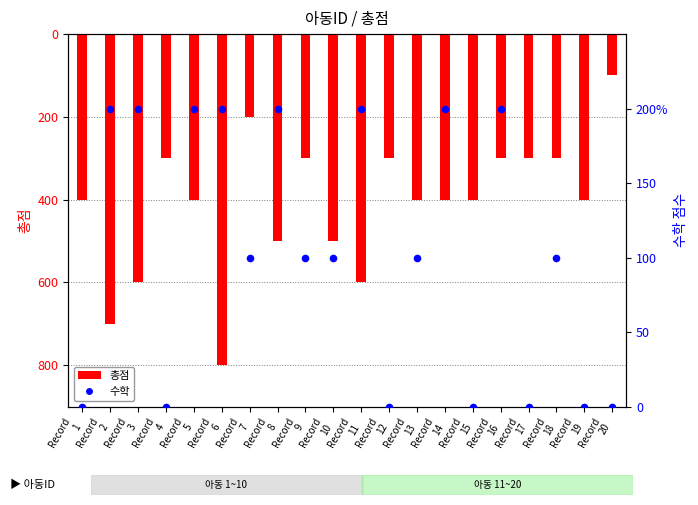

Is the value of 수학 at Record
14 greater than the value of 총점 at Record
18?

Yes